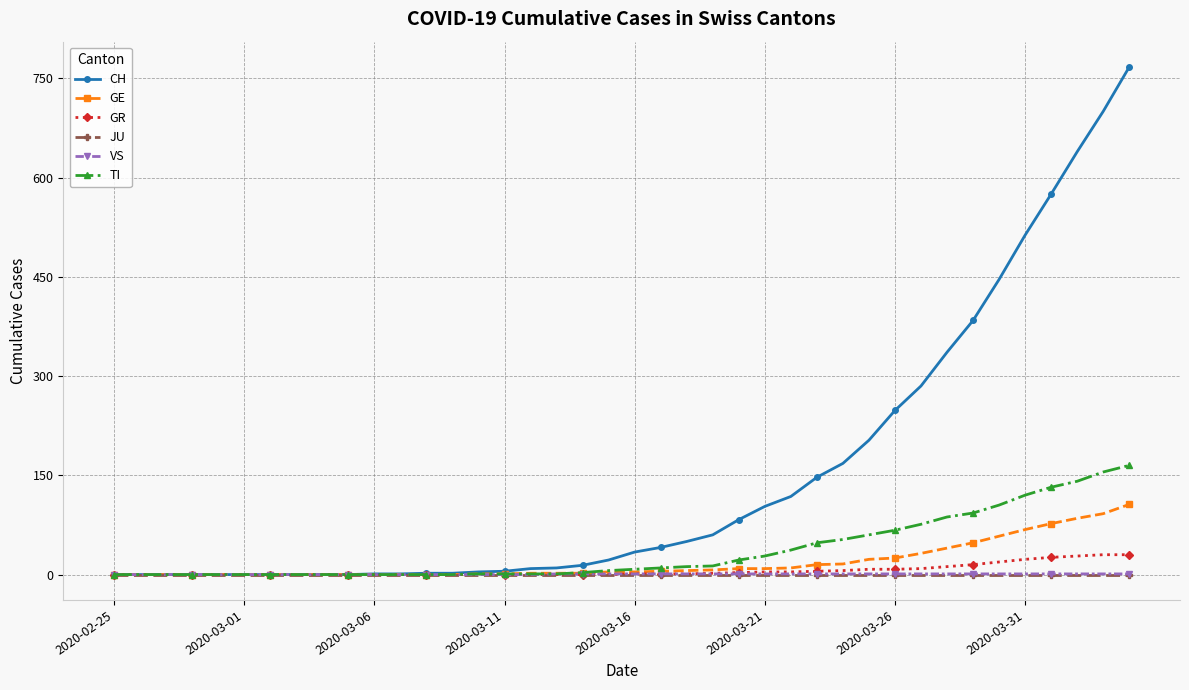

What are all the series names shown in the legend?

CH, GE, GR, JU, VS, TI